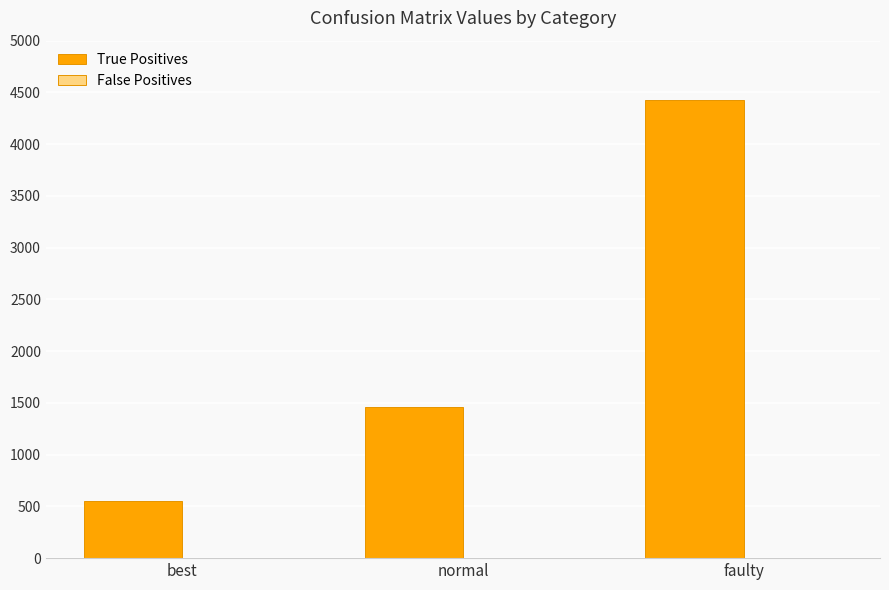

Count the number of categories in the chart.

3